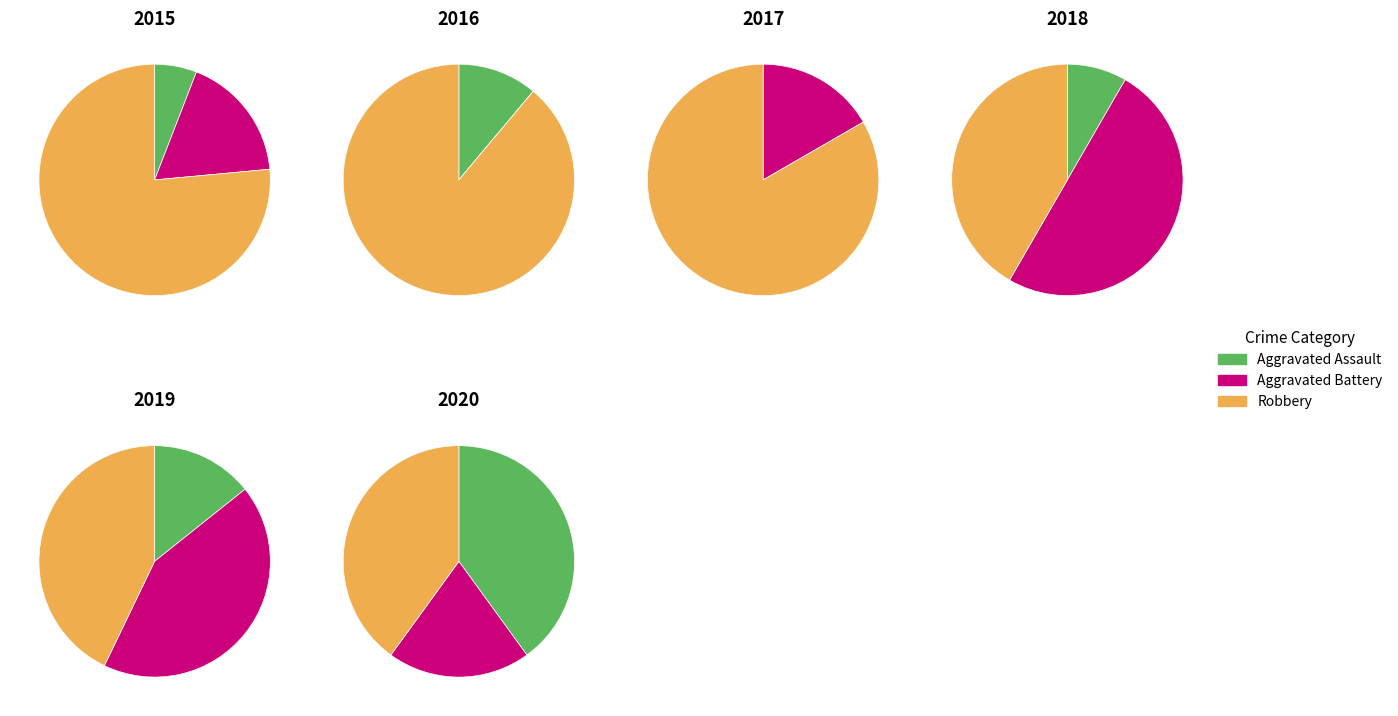

What is the total percentage of 2020 and 2018?

37.5%